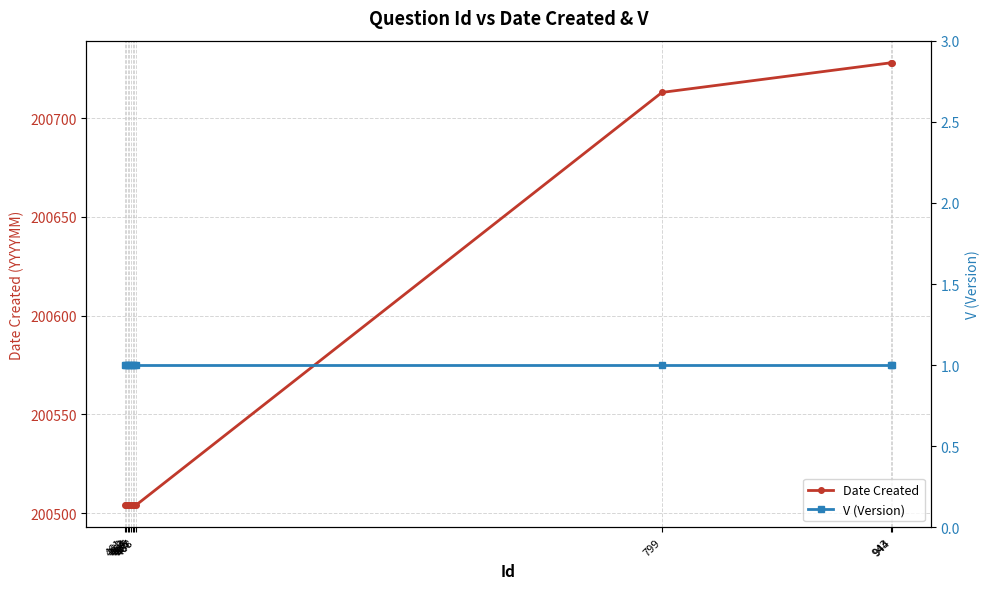

What are all the series names shown in the legend?

Date Created, V (Version)